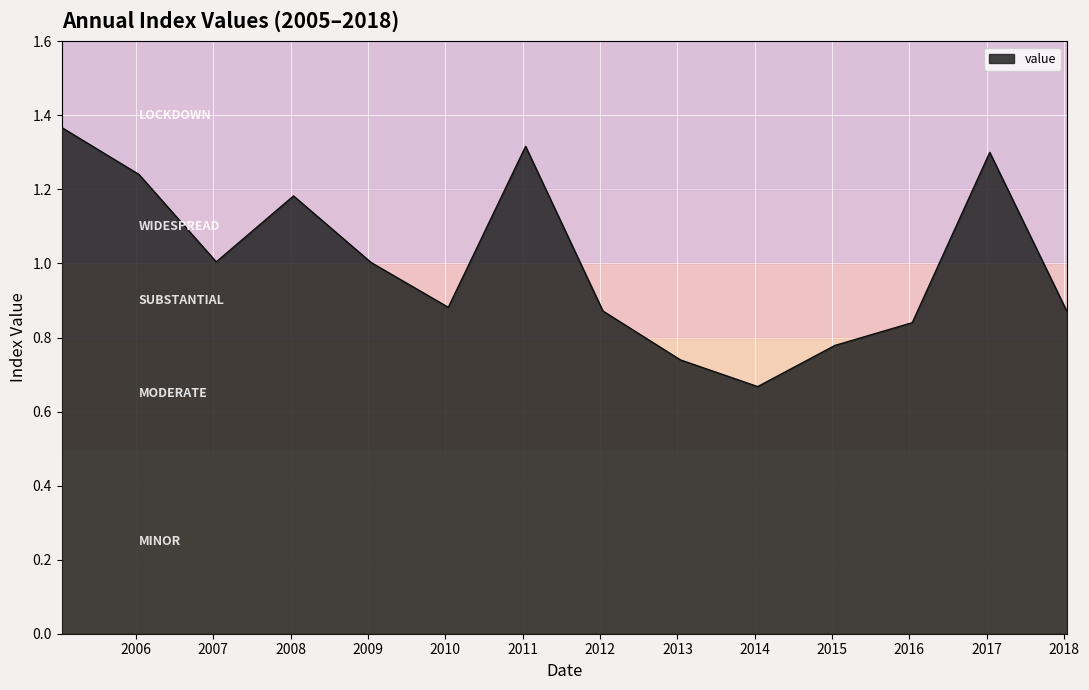

How many distinct data groups are displayed?

1